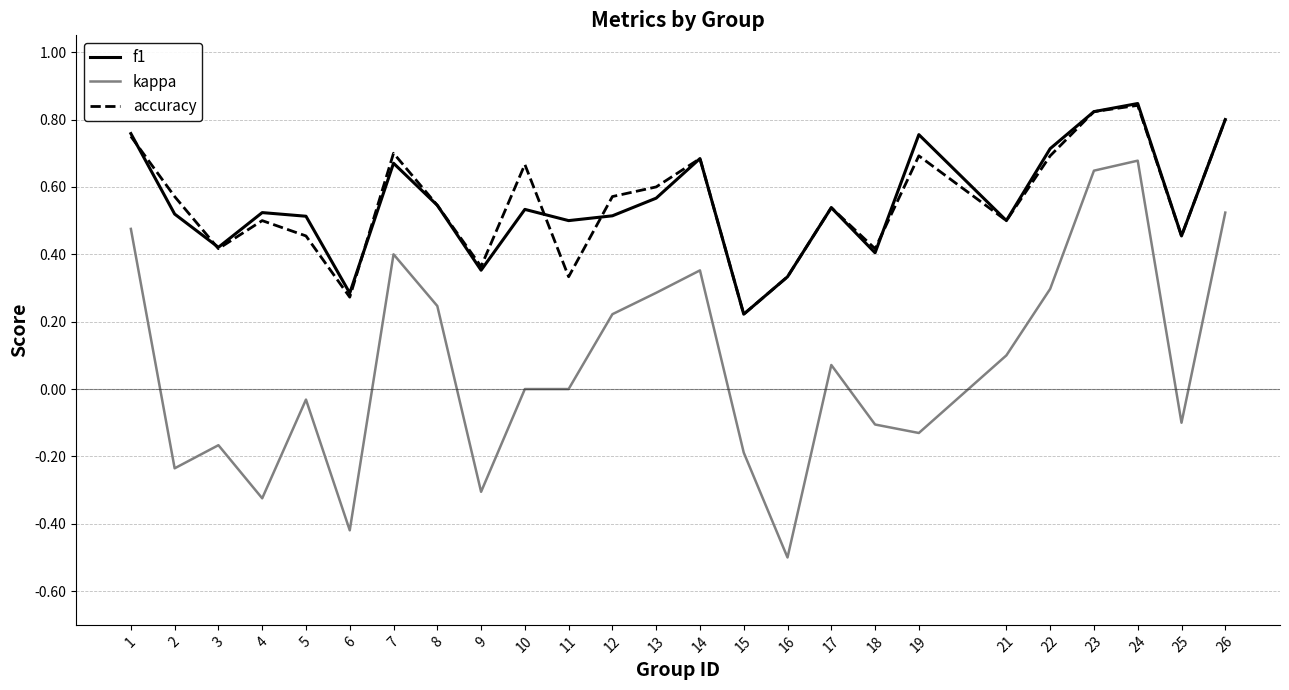

At which category does the chart reach its peak across all series?

24